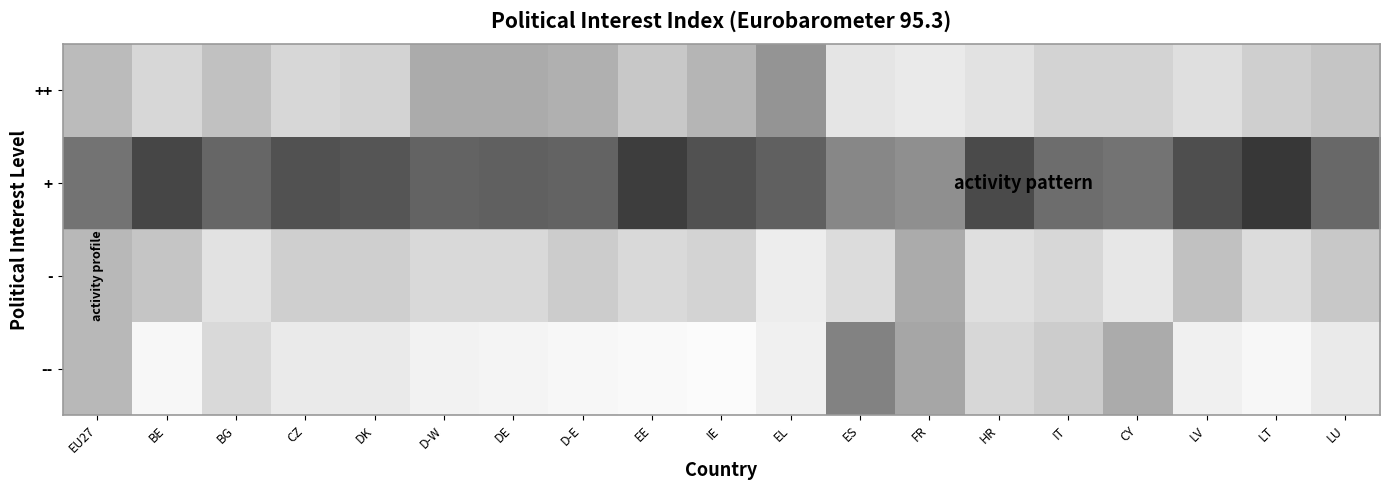

How many series are shown in this chart?

4